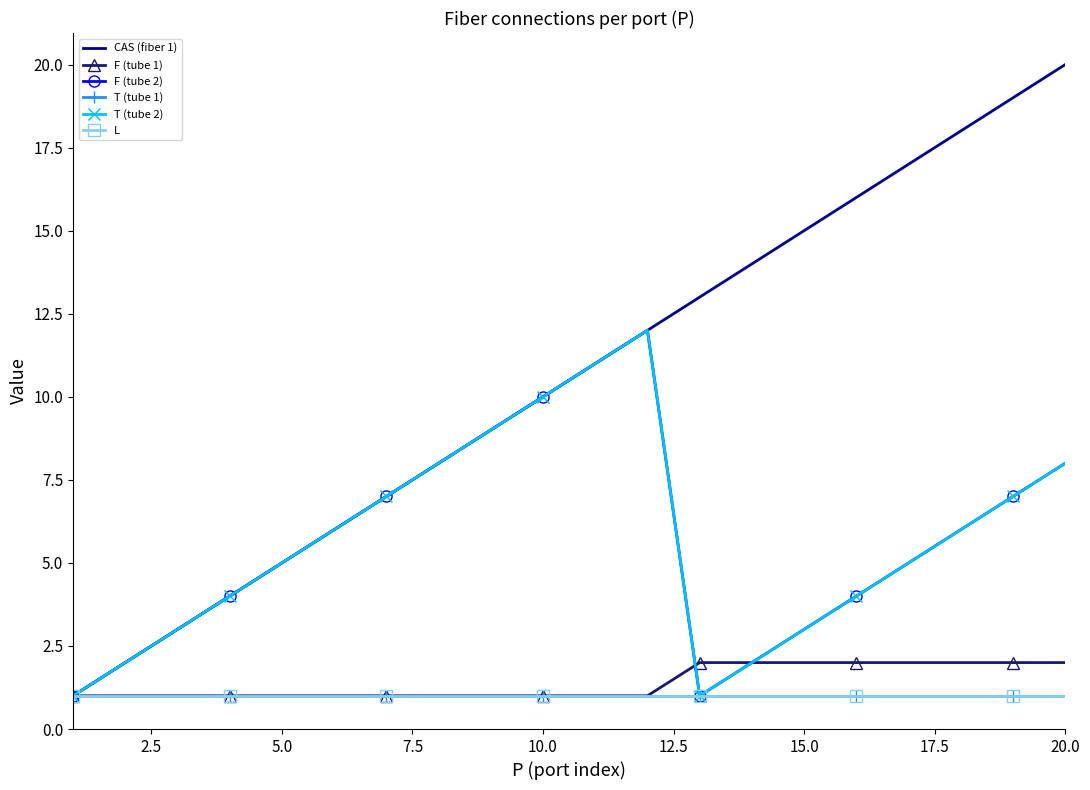

Reading left to right, list all the values displayed in this chart.

CAS (fiber 1): 1	2	3	4	5	6	7	8	9	10	11	12	13	14	15	16	17	18	19	20
F (tube 1): 1	1	1	1	1	1	1	1	1	1	1	1	2	2	2	2	2	2	2	2
F (tube 2): 1	2	3	4	5	6	7	8	9	10	11	12	1	2	3	4	5	6	7	8
T (tube 1): 1	1	1	1	1	1	1	1	1	1	1	1	1	1	1	1	1	1	1	1
T (tube 2): 1	2	3	4	5	6	7	8	9	10	11	12	1	2	3	4	5	6	7	8
L: 1	1	1	1	1	1	1	1	1	1	1	1	1	1	1	1	1	1	1	1